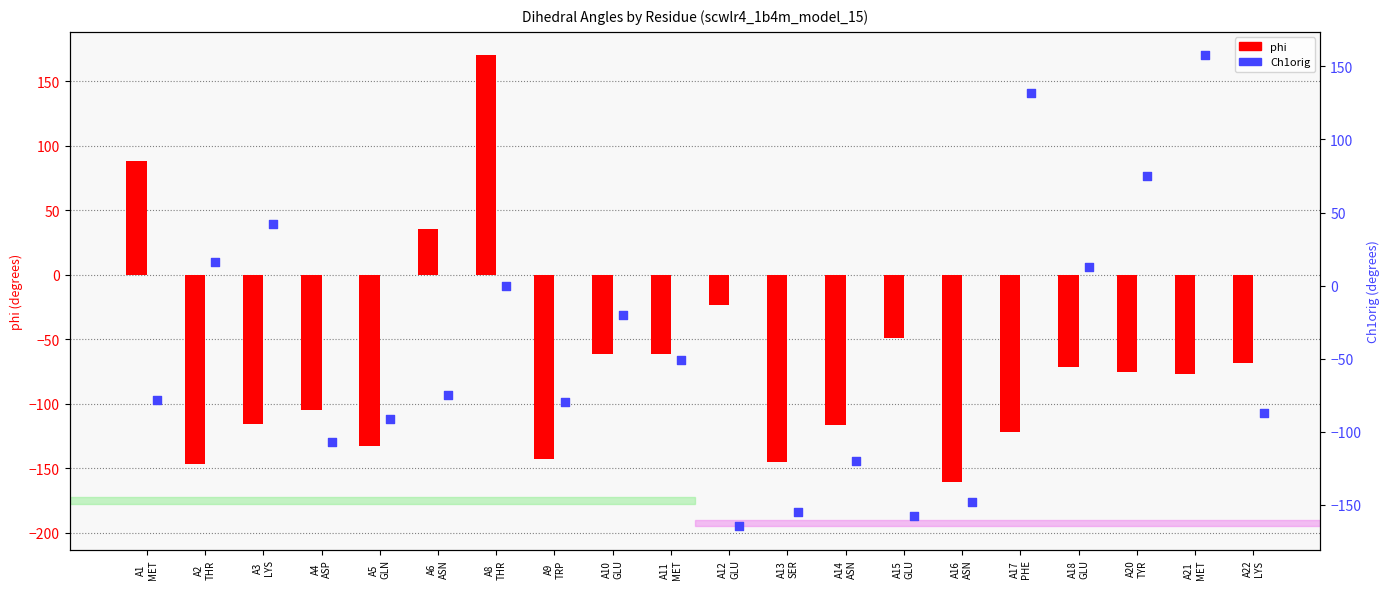

Which series has the largest total across all categories?

Ch1orig